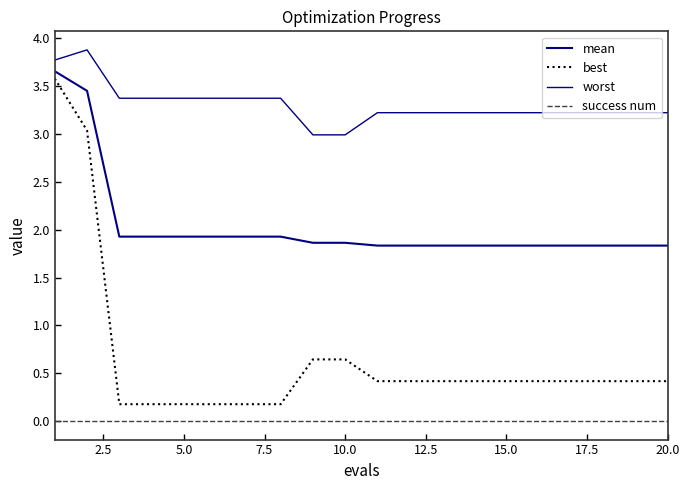

Does the chart display data point markers on the line(s)?

No